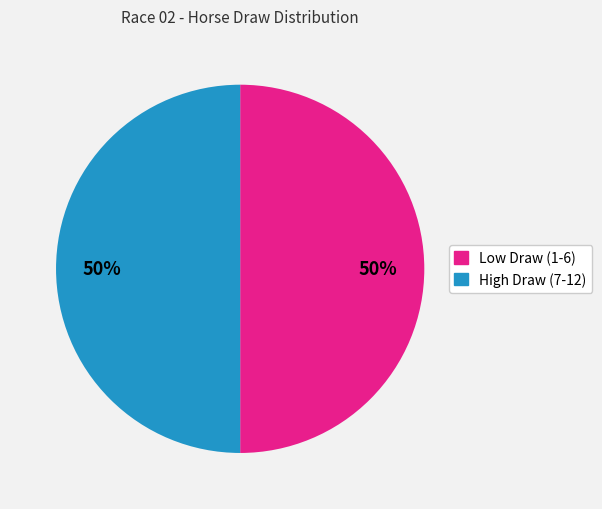

To the nearest percent, what is the average slice percentage?

50%